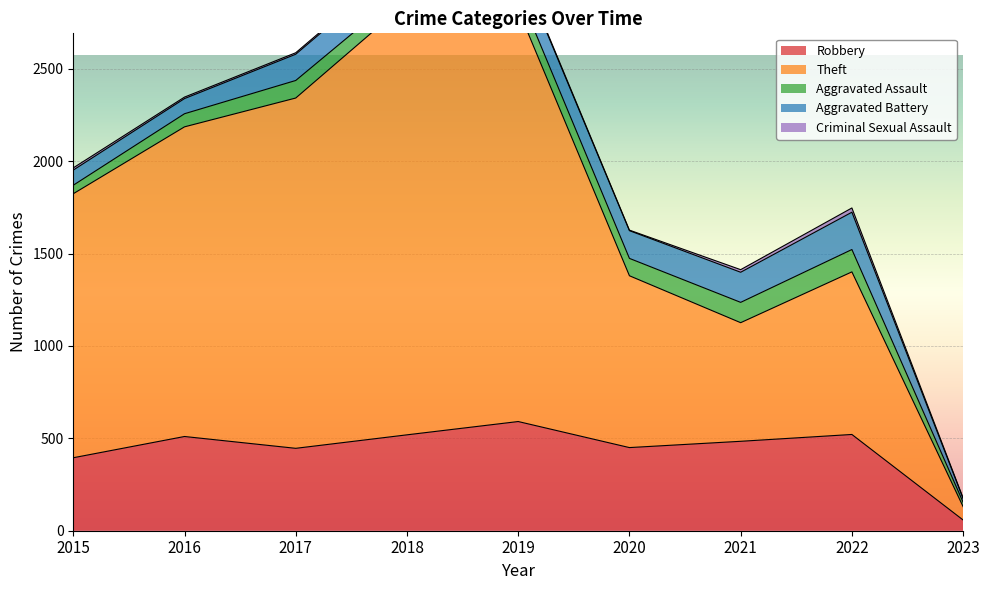

Reading left to right, list all the values displayed in this chart.

Robbery: 395	510	446	519	591	450	484	521	58
Theft: 1429	1676	1896	2341	2230	930	642	880	72
Aggravated Assault: 46	71	95	77	98	94	110	121	24
Aggravated Battery: 82	82	142	152	148	150	163	202	20
Criminal Sexual Assault: 12	8	8	11	8	3	14	23	3